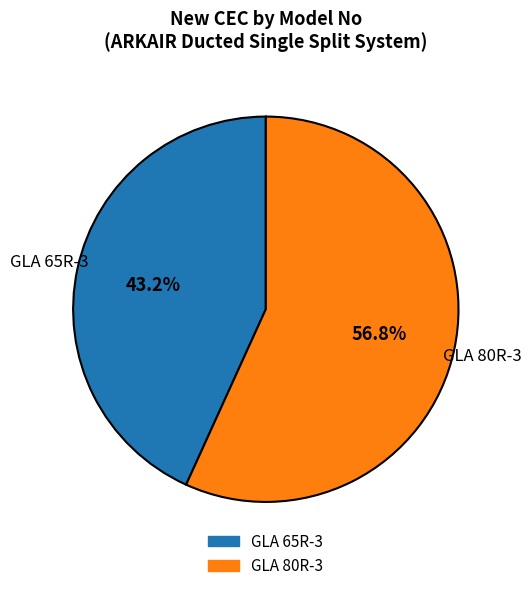

What is the largest slice in the pie chart?

GLA 80R-3